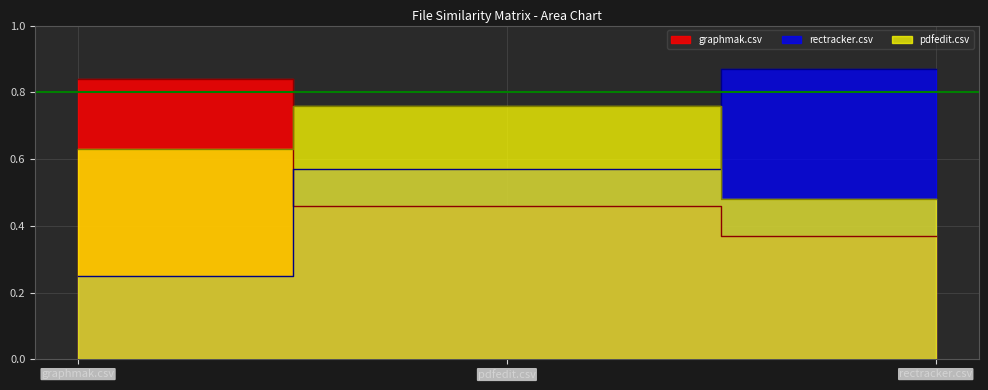

At how many categories does at least one series exceed 0?

3